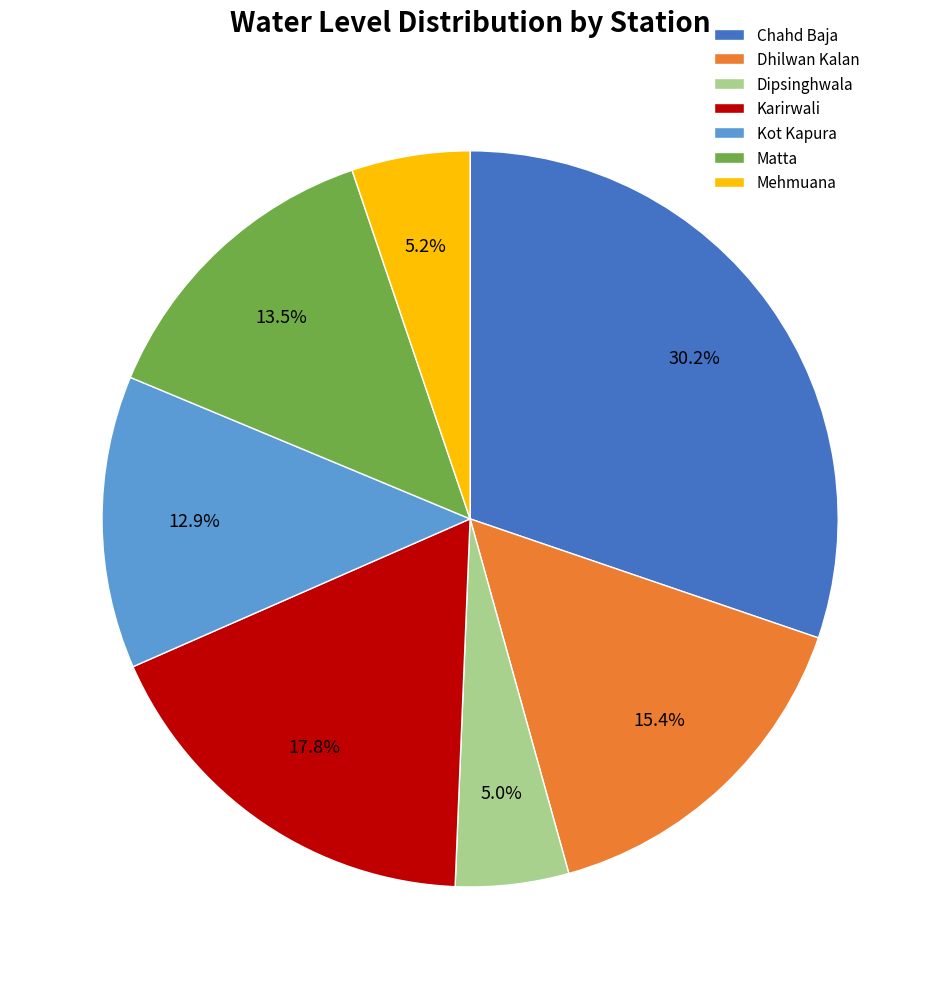

Is the sum of Chahd Baja and Karirwali greater than half?

No